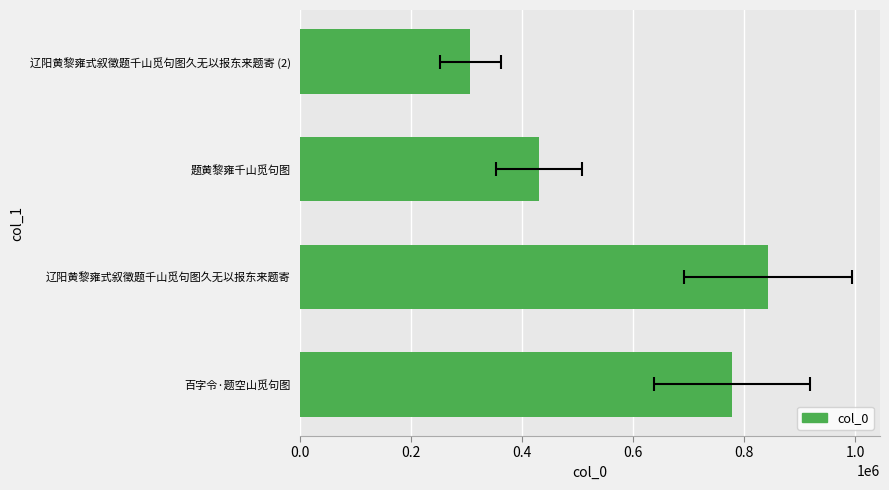

Reading right to left, transcribe all the data shown in this chart.

306408	429954	843166	777781